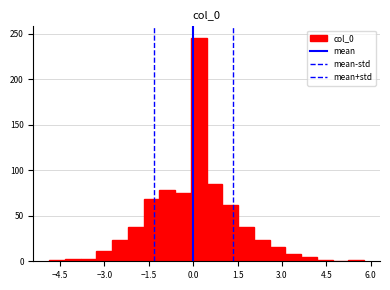

Around what value on the x-axis is the tallest bar? Give the approximate position of its centre, as read against the axis.

0.2